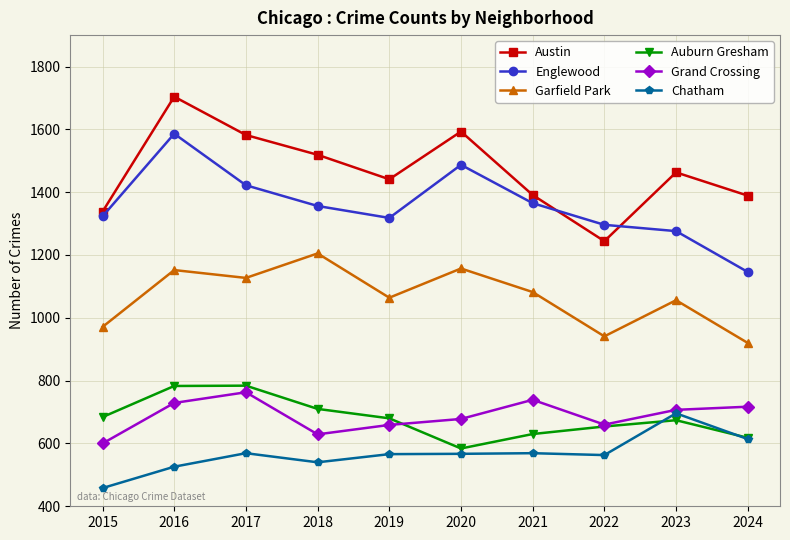

At which label does Englewood first exceed 1356?

2016